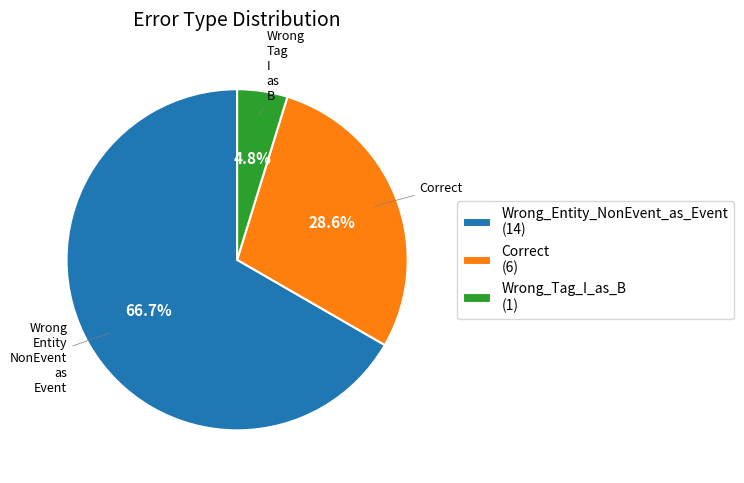

To the nearest percent, what is the difference between the largest and smallest slice percentages?

62%